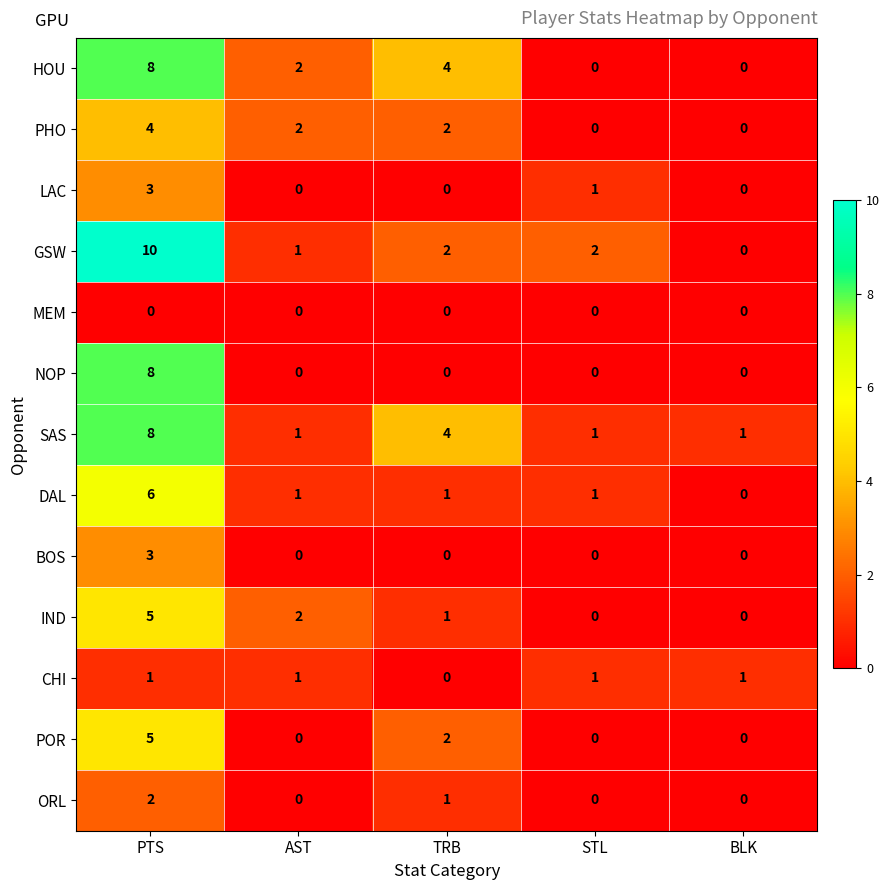

Which category has the highest value across all series?

PTS